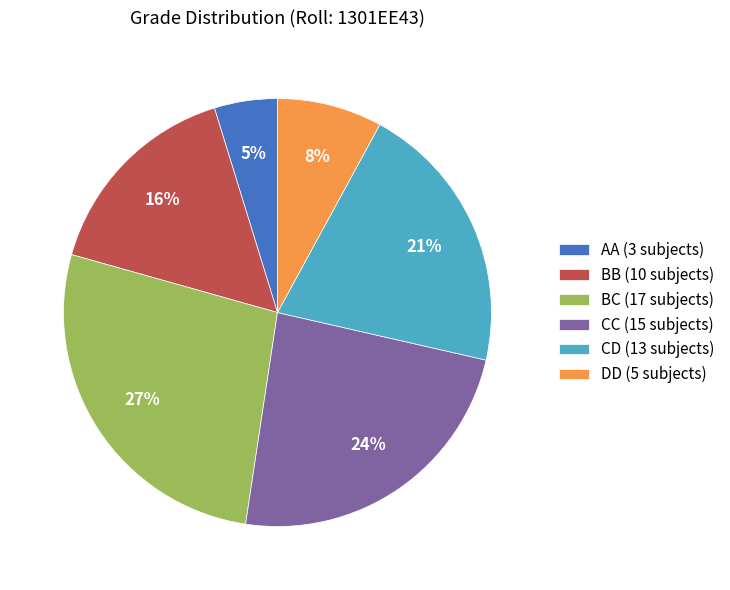

To the nearest percent, what is the difference between the BB and AA slice percentages?

11%